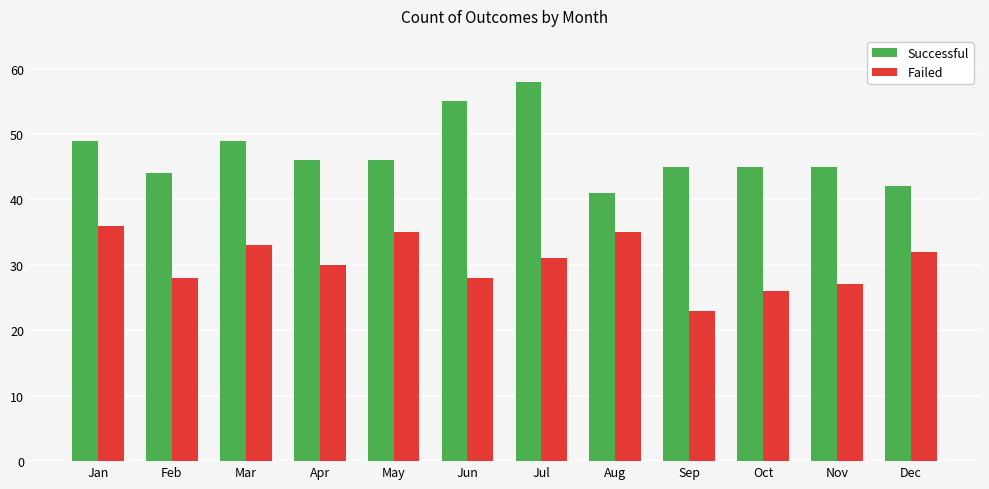

What is the value of the Failed bar at the 8th from the left?

35